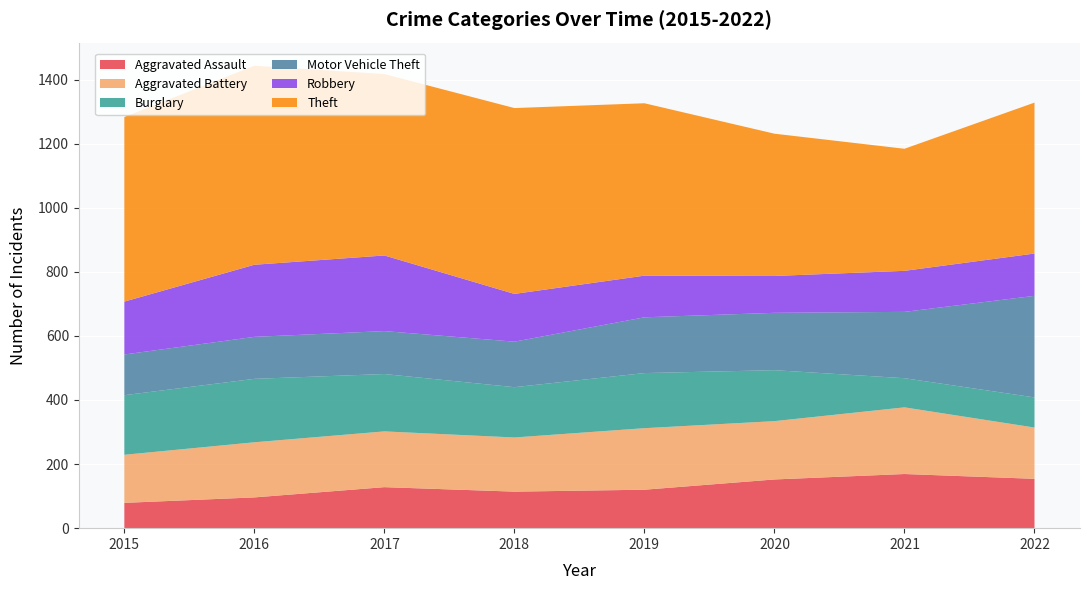

Reading left to right, what are all the values shown in this chart?

Aggravated Assault: 79	96	128	114	120	152	169	154
Aggravated Battery: 150	172	174	169	192	182	208	160
Burglary: 186	198	179	157	172	159	91	94
Motor Vehicle Theft: 127	131	134	142	174	179	207	317
Robbery: 165	225	236	149	130	115	128	132
Theft: 576	621	566	580	538	444	381	471